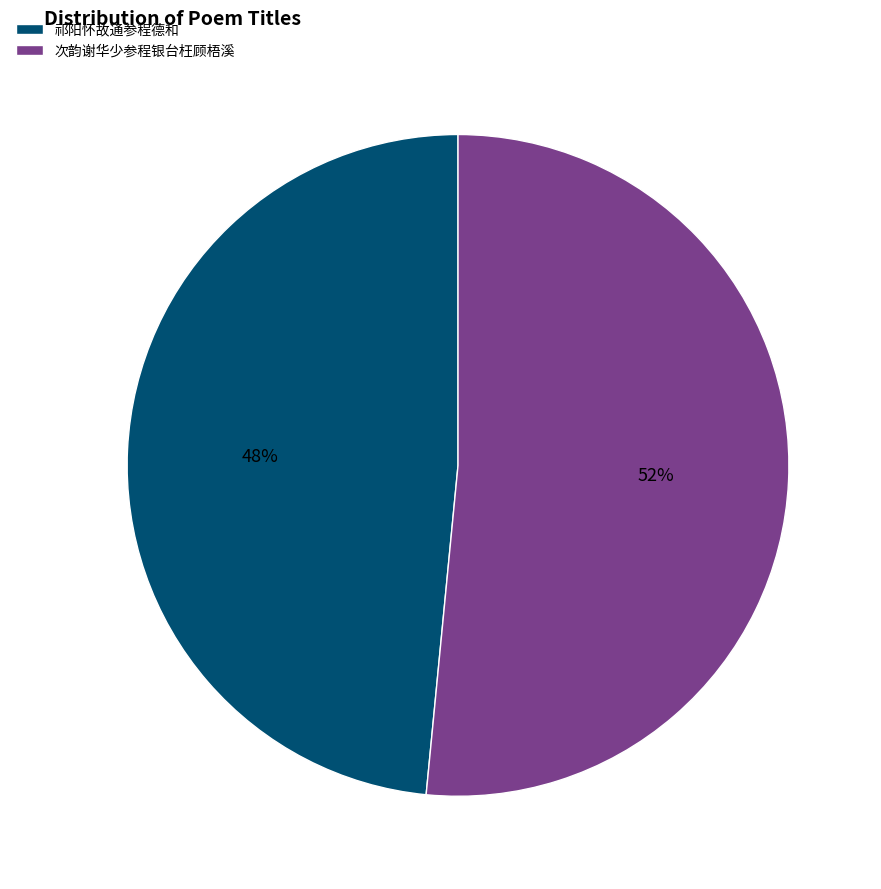

To the nearest percent, what is the average slice percentage?

50%